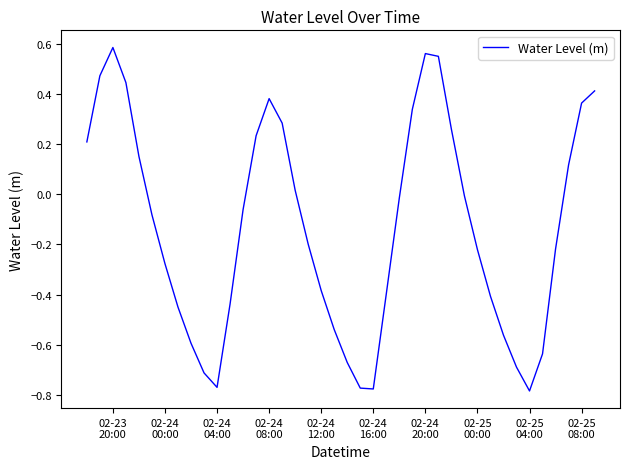

What is the difference between the maximum and minimum values?

1.4